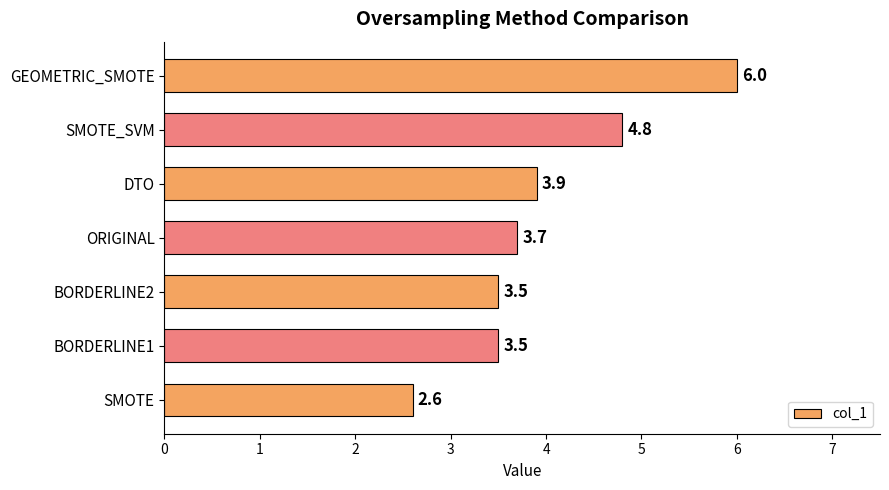

What is the approximate value at GEOMETRIC_SMOTE?

6.0